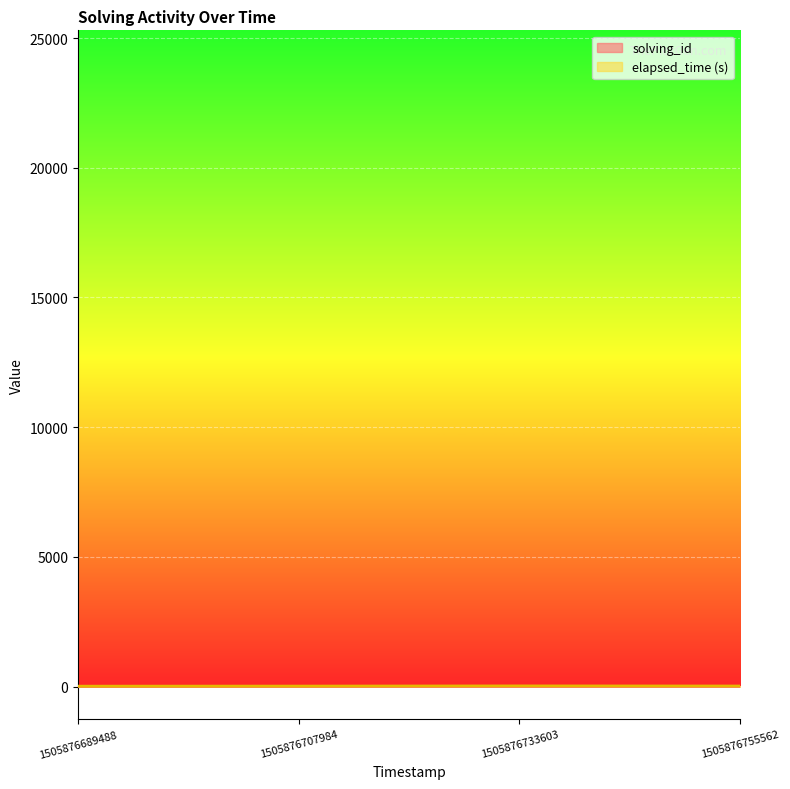

What is the approximate value of elapsed_time at 1505876755562, to the nearest 5?

20